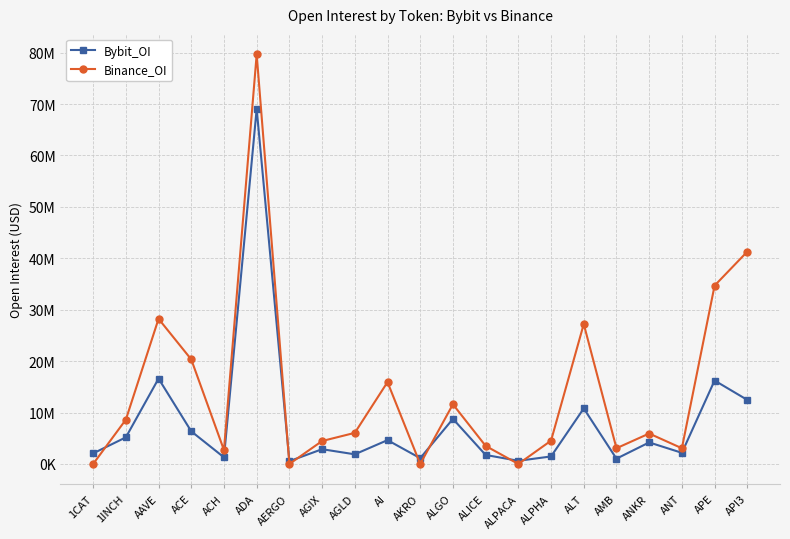

Reading right to left, transcribe all the data shown in this chart.

Bybit_OI: 12459121	16226930	2168258	4189374	1029399	10801711	1462919	614256	1751623	8766292	1125845	4633954	1874547	2870574	544676	69065554	1287054	6345260	16602703	5177975	2055892
Binance_OI: 41301180	34687864	3054052	5921244	3057728	27218451	4530569	0	3511338	11605781	0	15924413	6049095	4461285	0	79666492	2698408	20331291	28231321	8617840	0